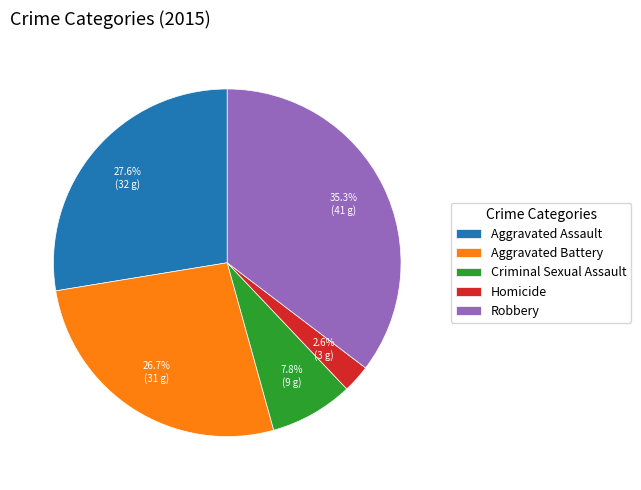

Which category has the biggest portion of the pie?

Robbery